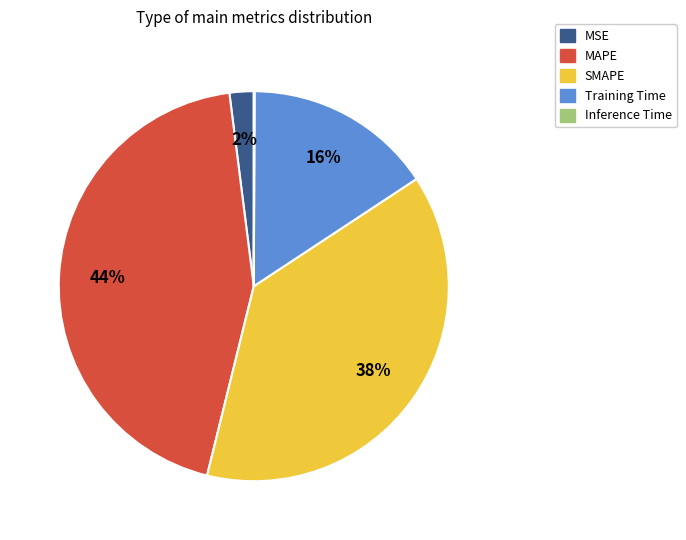

Which category has the biggest portion of the pie?

MAPE